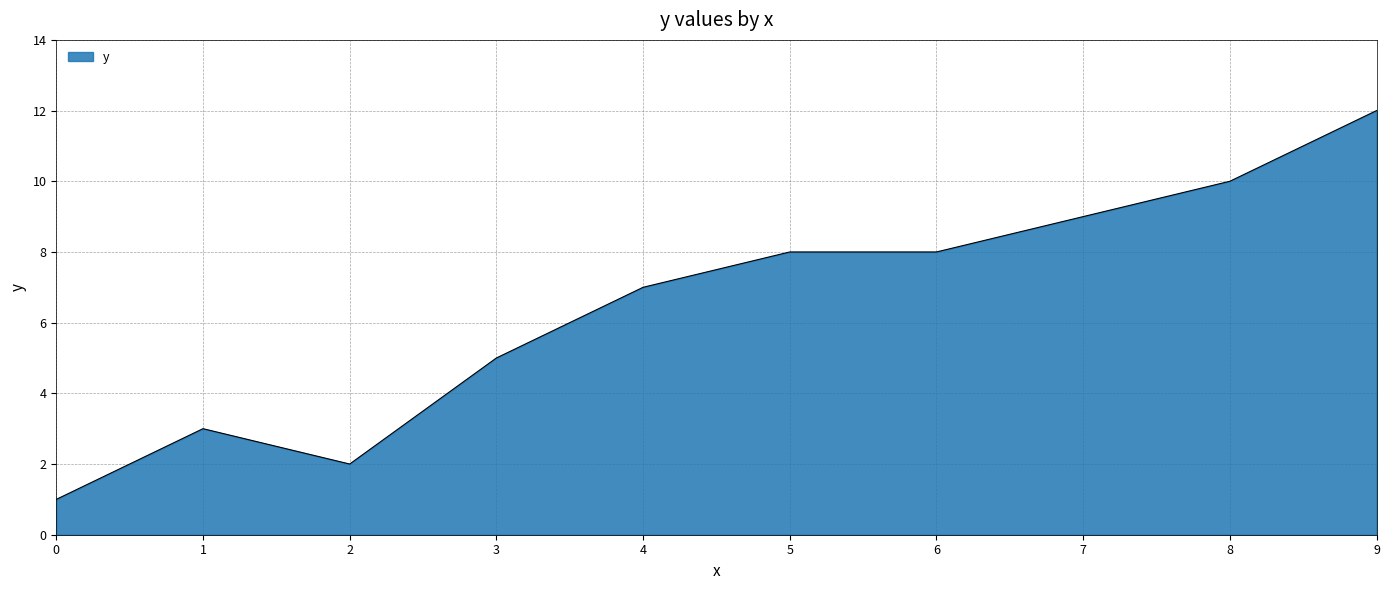

What is the difference between the maximum and minimum values?

11